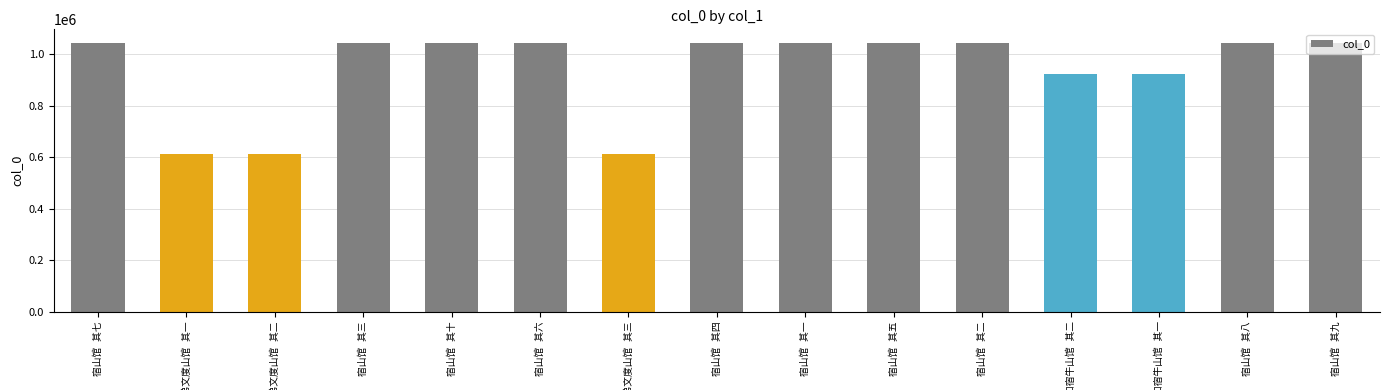

What is the value of the 2nd bar from the left?

614268